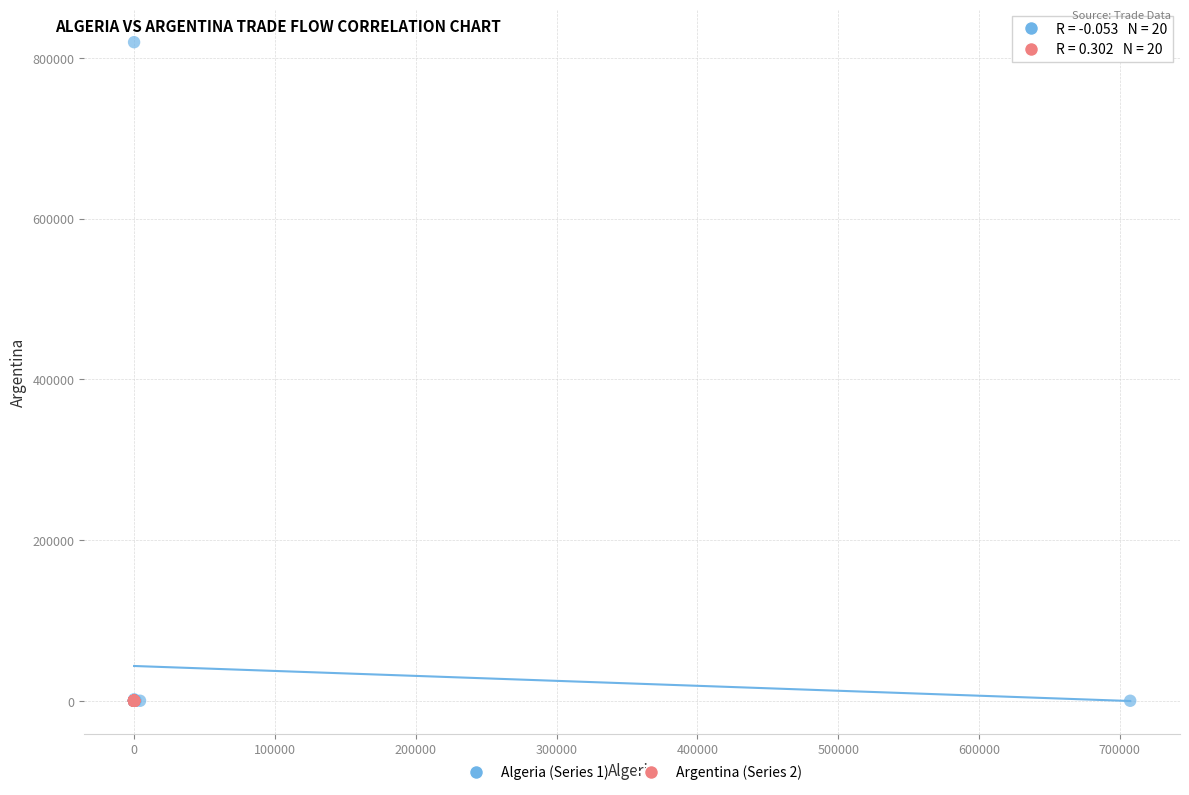

Which series contains the highest Y value?

Algeria (Series 1)